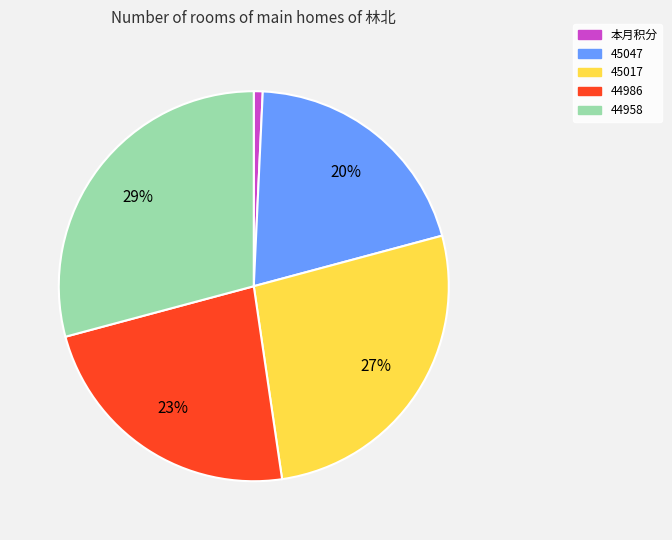

To the nearest percent, what is the combined percentage of 44986 and 44958?

52%